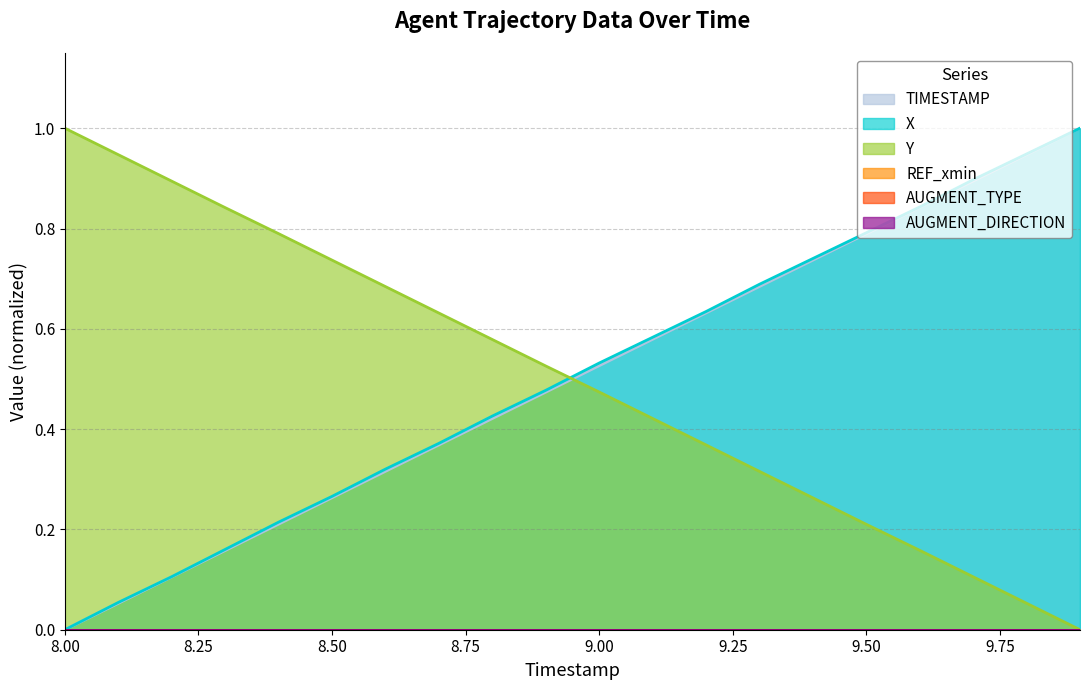

Which category has the highest value in the X series?

9.9